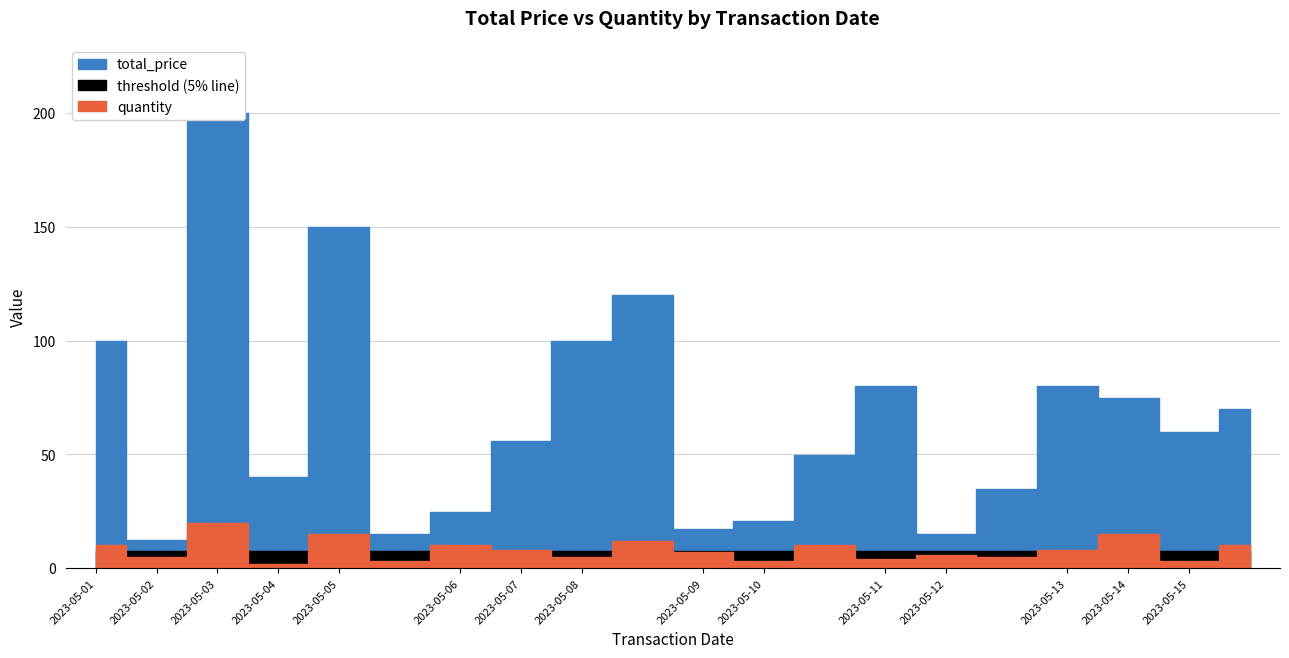

At which label does quantity reach its peak?

2023-05-03